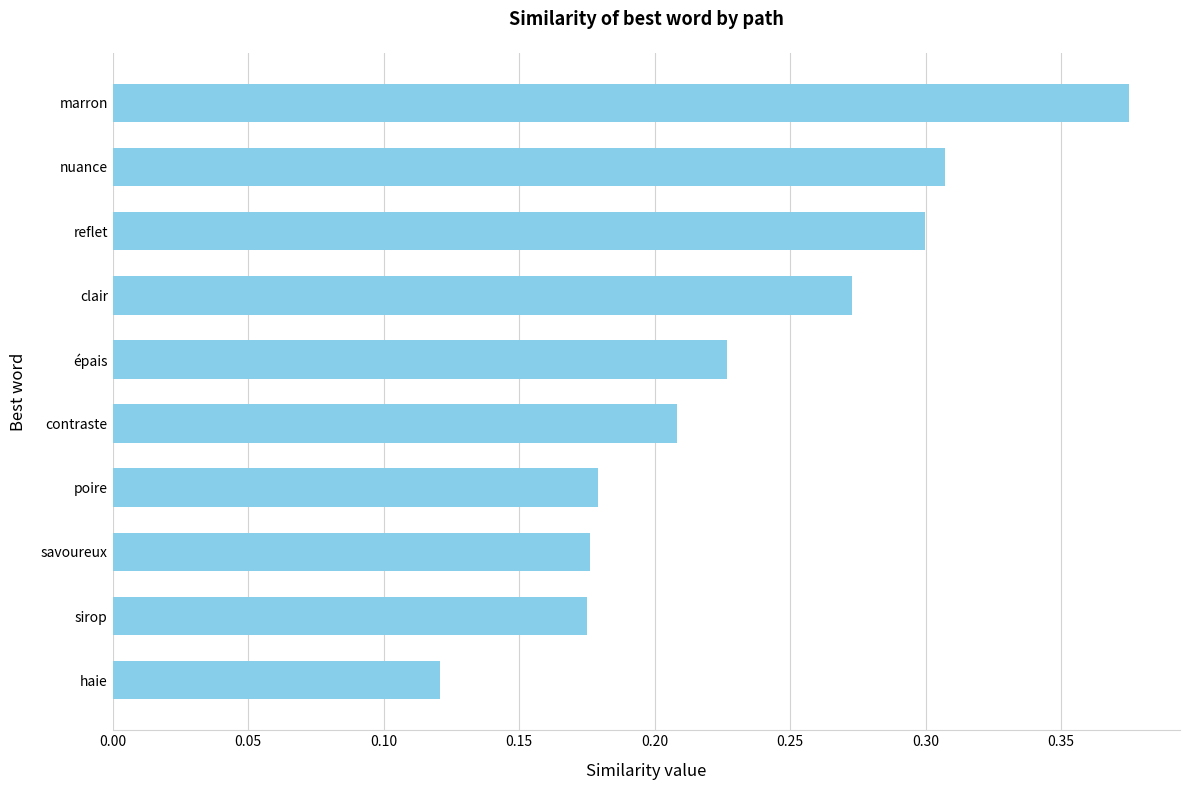

What is the change in value from savoureux to nuance?

+0.1